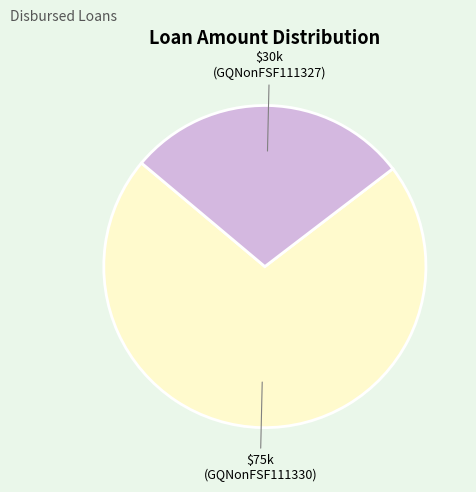

Count the number of slices in the pie.

2